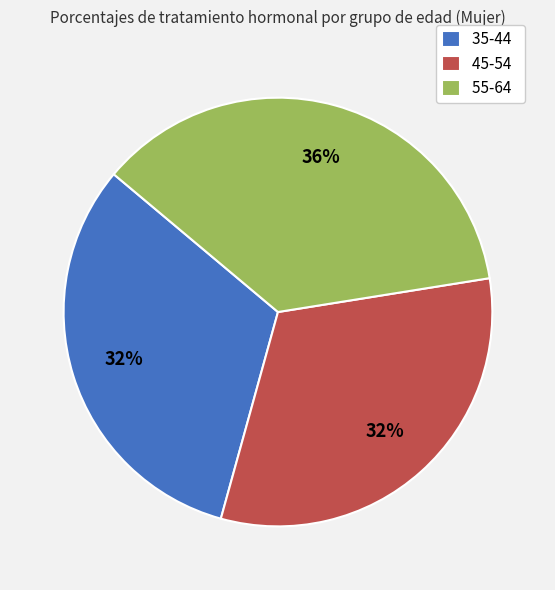

True or false: 45-54 accounts for 32% of the total.

True